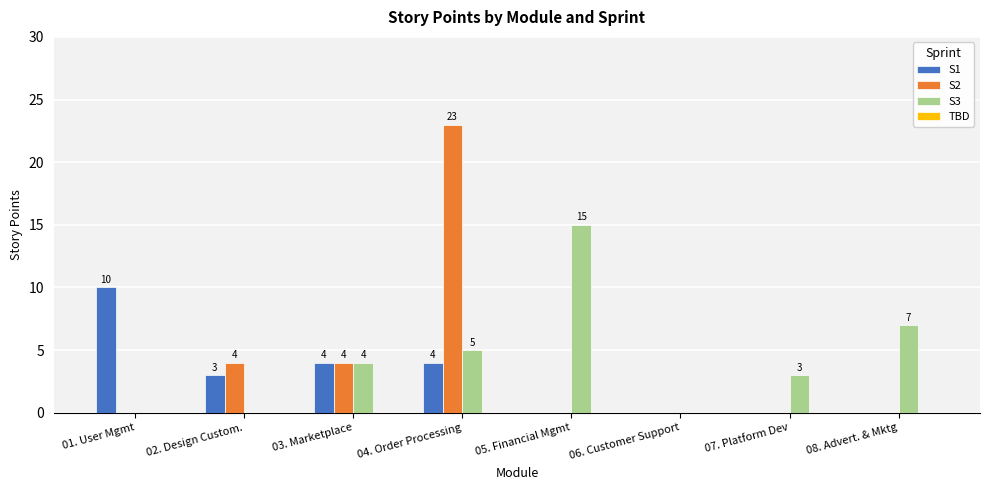

What is the maximum value for S1?

10